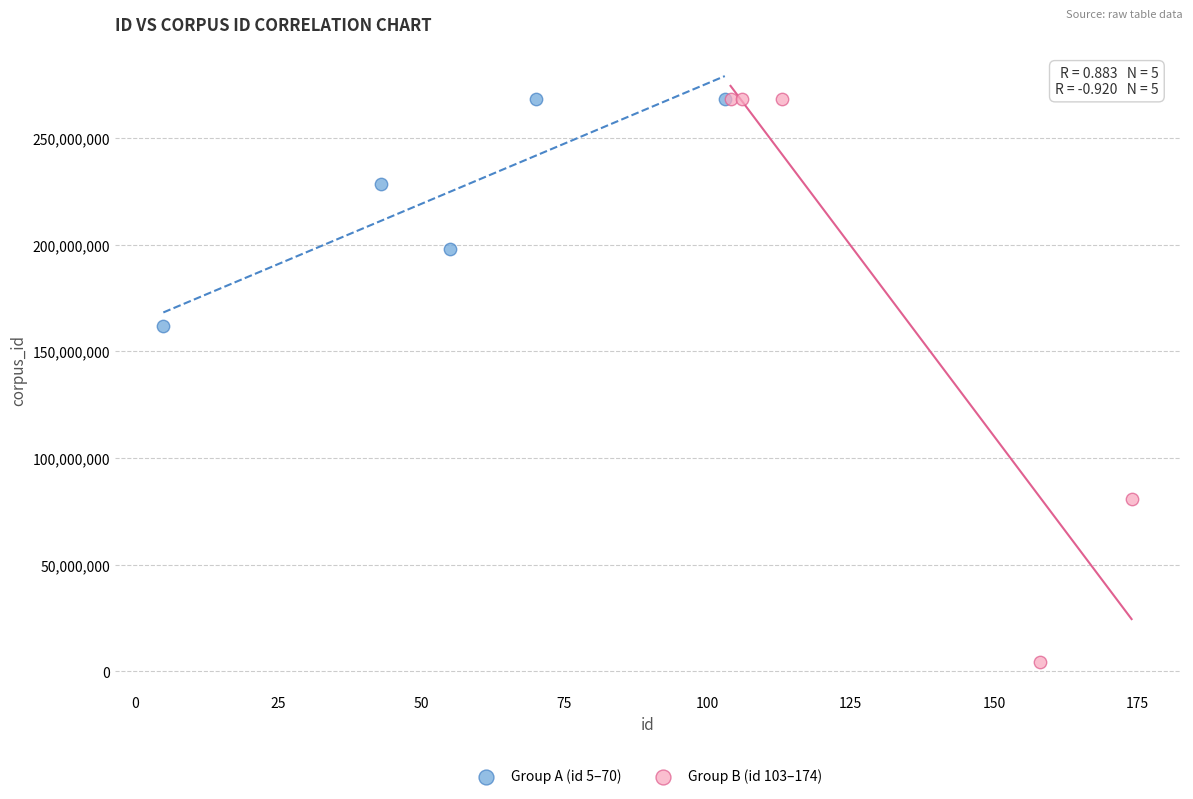

Which series contains the lowest Y value?

Group B (id 103–174)